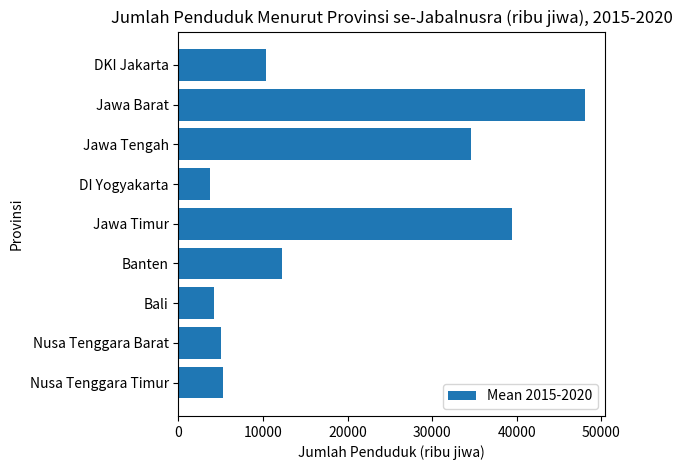

What is the change in value from DKI Jakarta to DI Yogyakarta?

-6658.4